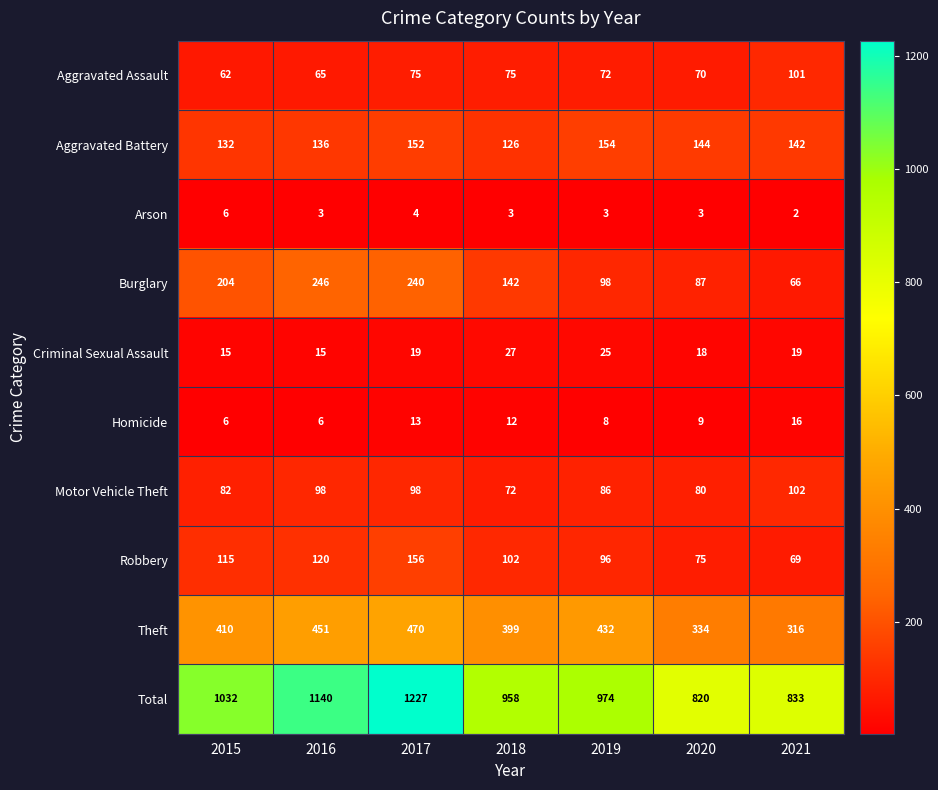

Between 2015 and 2019, which series saw the biggest shift?

Burglary